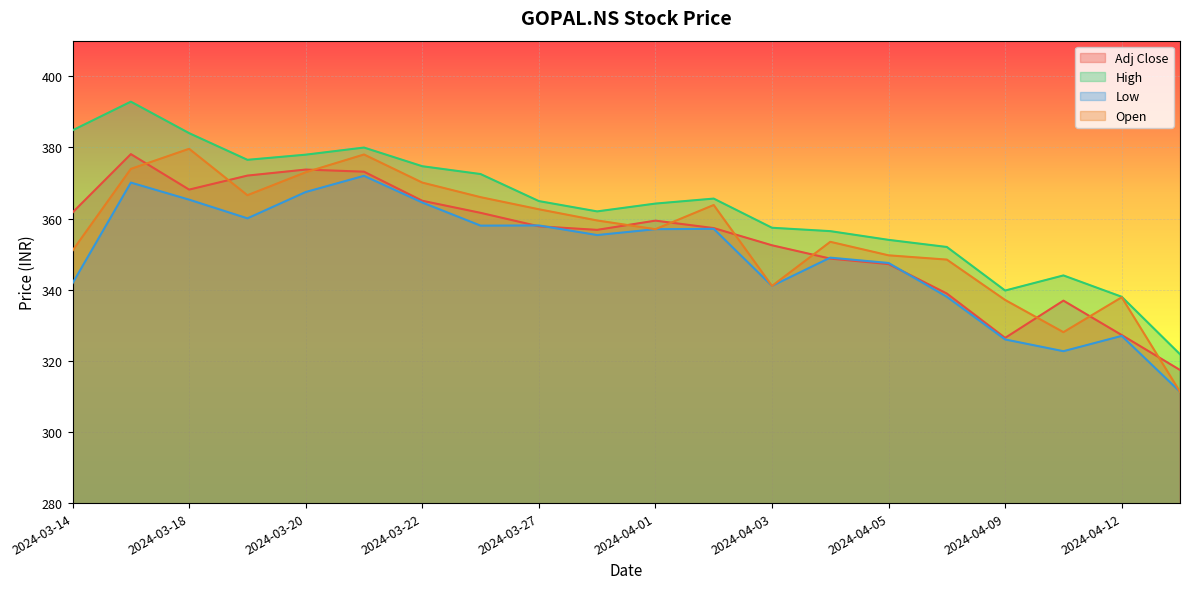

List the labels in order of Low value, smallest first.

2024-04-15, 2024-04-10, 2024-04-09, 2024-04-12, 2024-04-08, 2024-04-03, 2024-03-14, 2024-04-05, 2024-04-04, 2024-03-28, 2024-04-01, 2024-04-02, 2024-03-26, 2024-03-27, 2024-03-19, 2024-03-22, 2024-03-18, 2024-03-20, 2024-03-15, 2024-03-21